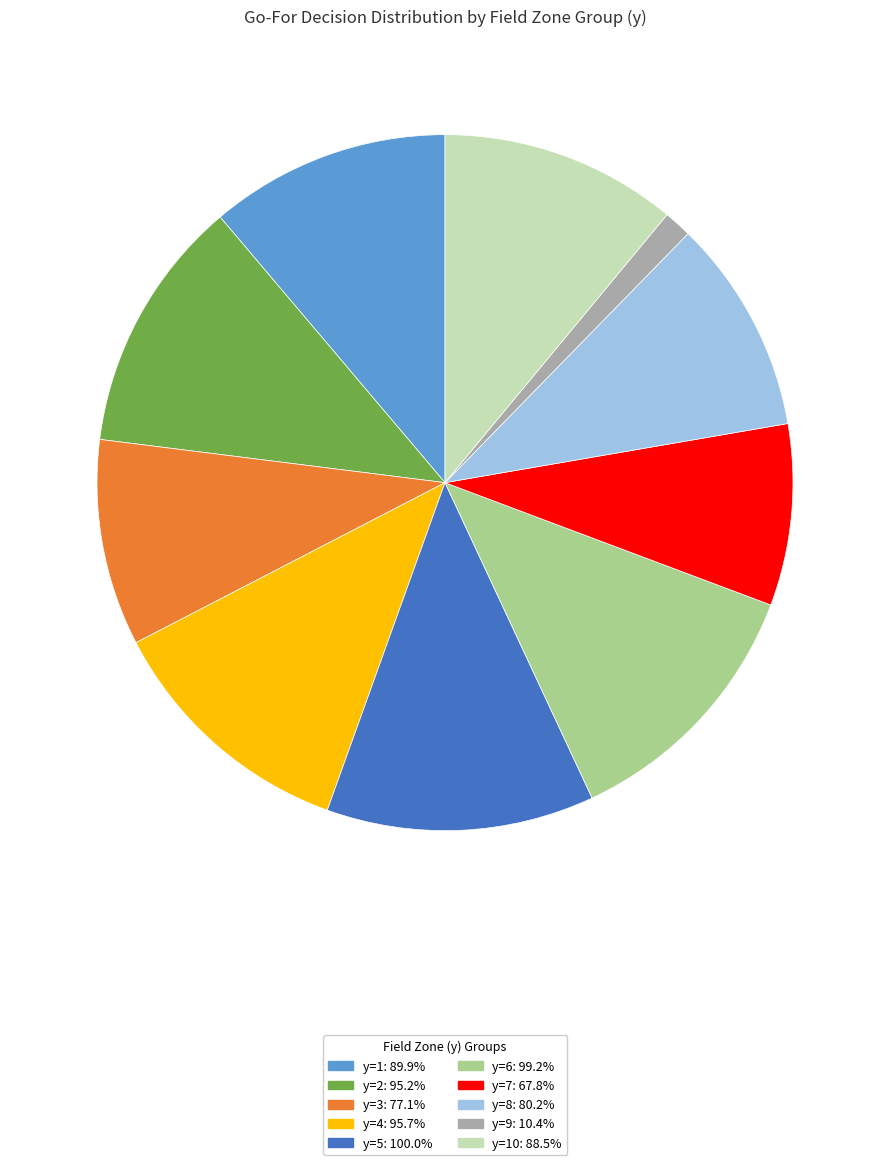

Is there any slice that represents more than half of the pie?

No